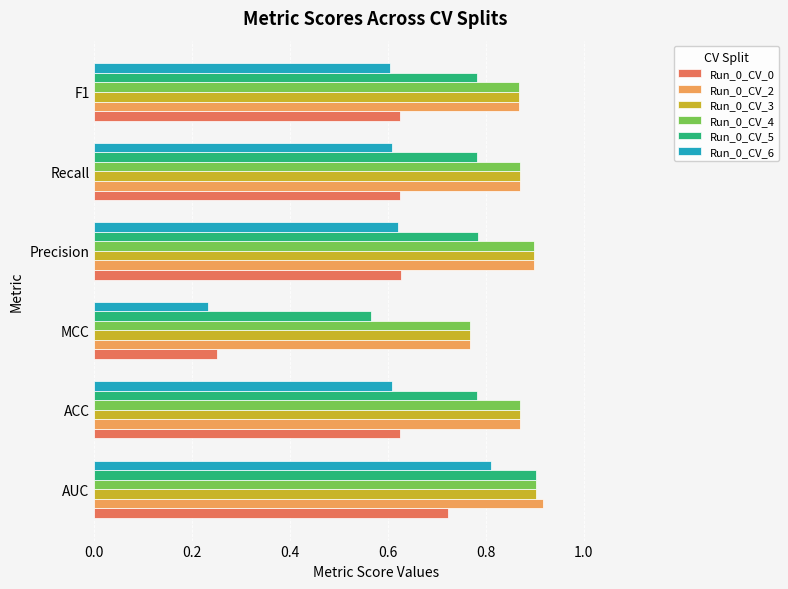

Where is Run_0_CV_2 nearest to the value 0?

MCC